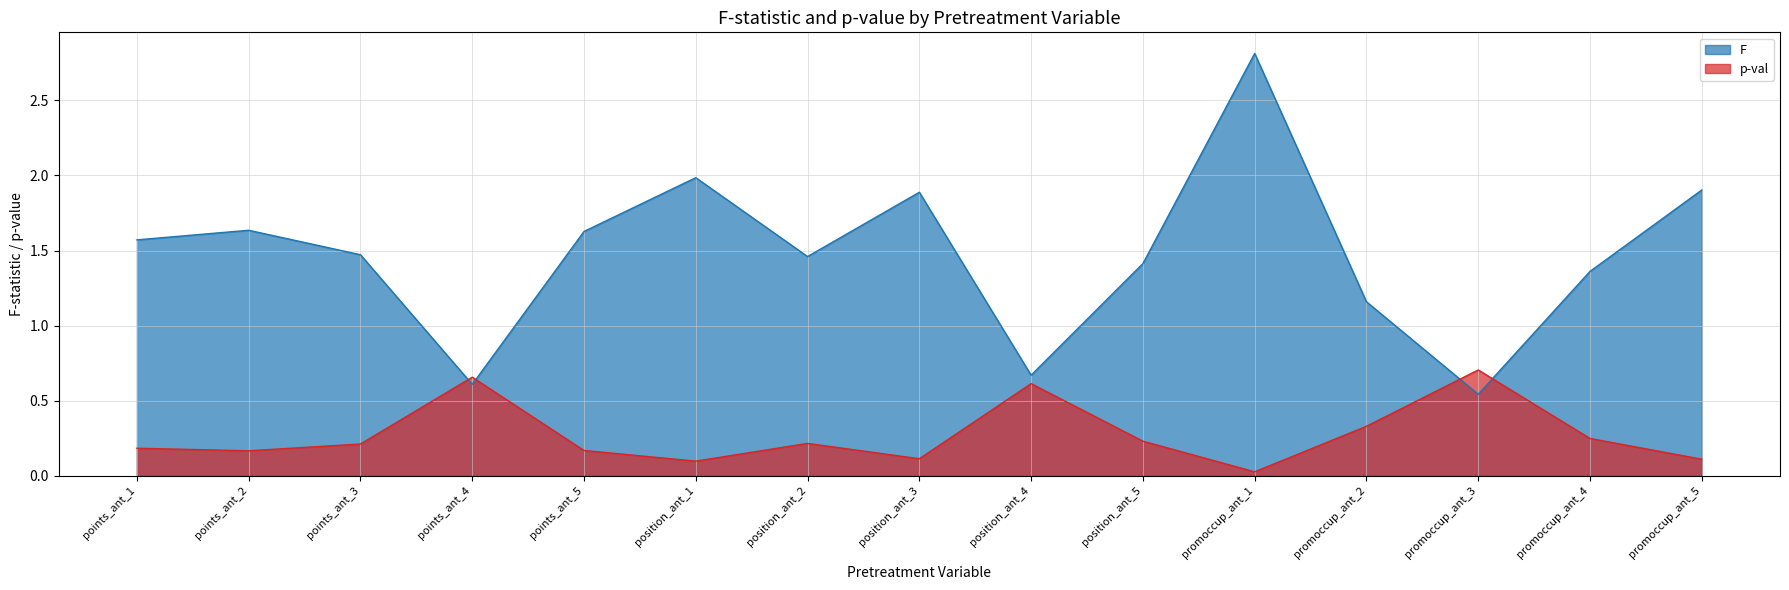

What is the difference between the maximum and minimum values in the F series?

2.3